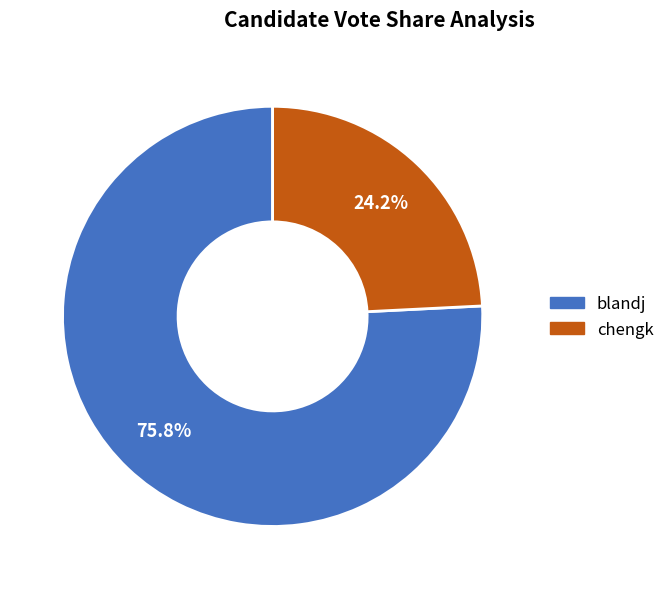

Does chengk account for over 50% of the chart?

No